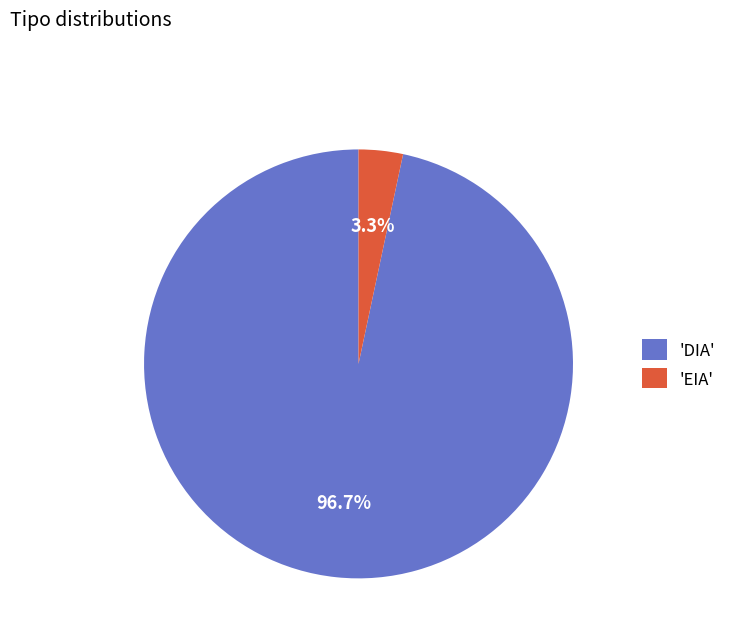

Combined, what portion of the pie is 'EIA' and 'DIA'?

100.0%